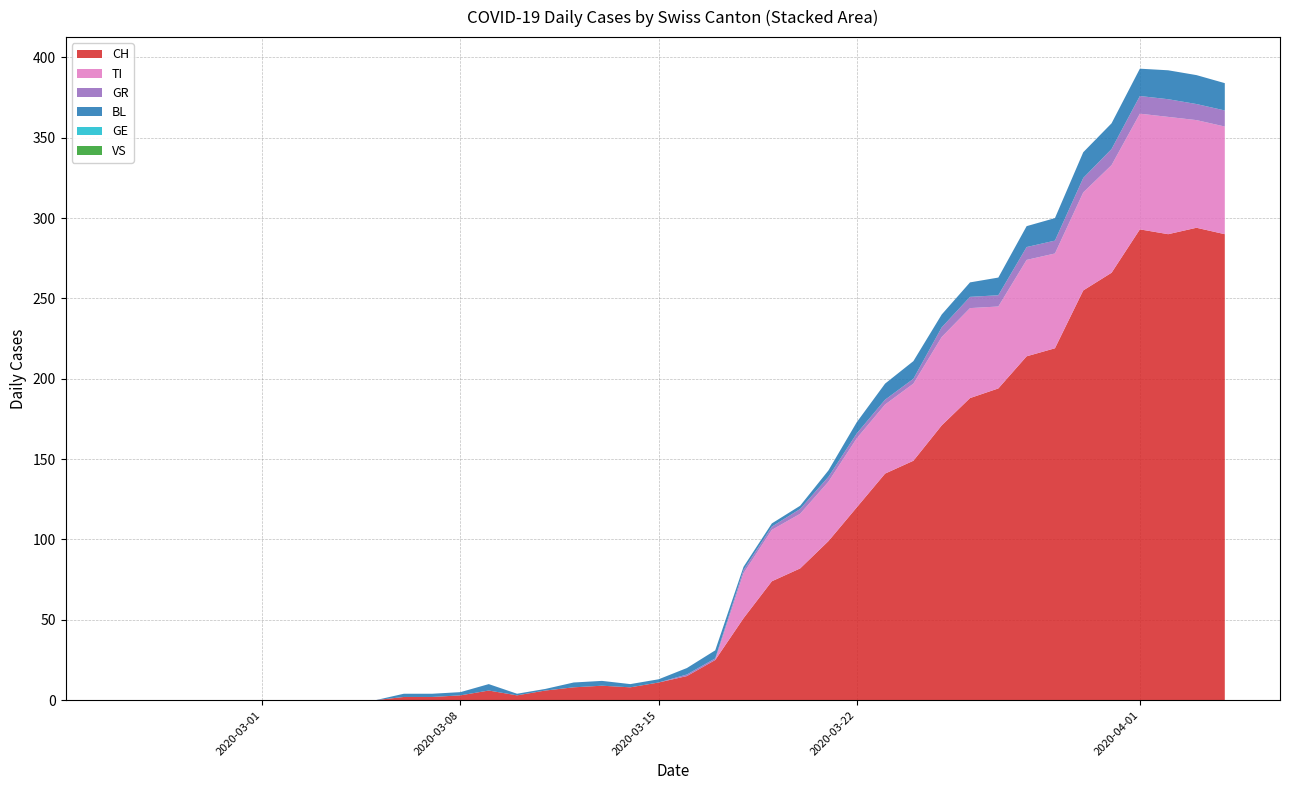

Reading left to right, extract all data points from this chart.

CH: 0	0	0	0	0	0	0	0	0	0	2	2	3	6	3	6	8	9	8	11	15	25	51	74	82	99	120	141	149	171	188	194	214	219	255	266	293	290	294	290
TI: 0	0	0	0	0	0	0	0	0	0	0	0	0	0	0	0	0	0	0	0	0	0	28	32	34	37	43	43	48	55	56	51	60	59	61	67	72	73	67	67
GR: 0	0	0	0	0	0	0	0	0	0	0	0	0	0	0	0	0	0	0	0	1	1	2	2	3	3	3	3	3	6	7	7	8	8	9	10	11	11	10	10
VS: 0	0	0	0	0	0	0	0	0	0	0	0	0	0	0	0	0	0	0	0	0	0	0	0	0	0	0	0	0	0	0	0	0	0	0	0	0	0	0	0
BL: 0	0	0	0	0	0	0	0	0	0	2	2	2	4	1	1	3	3	2	2	4	5	2	2	2	4	7	10	11	8	9	11	13	14	16	16	17	18	18	17
GE: 0	0	0	0	0	0	0	0	0	0	0	0	0	0	0	0	0	0	0	0	0	0	0	0	0	0	0	0	0	0	0	0	0	0	0	0	0	0	0	0